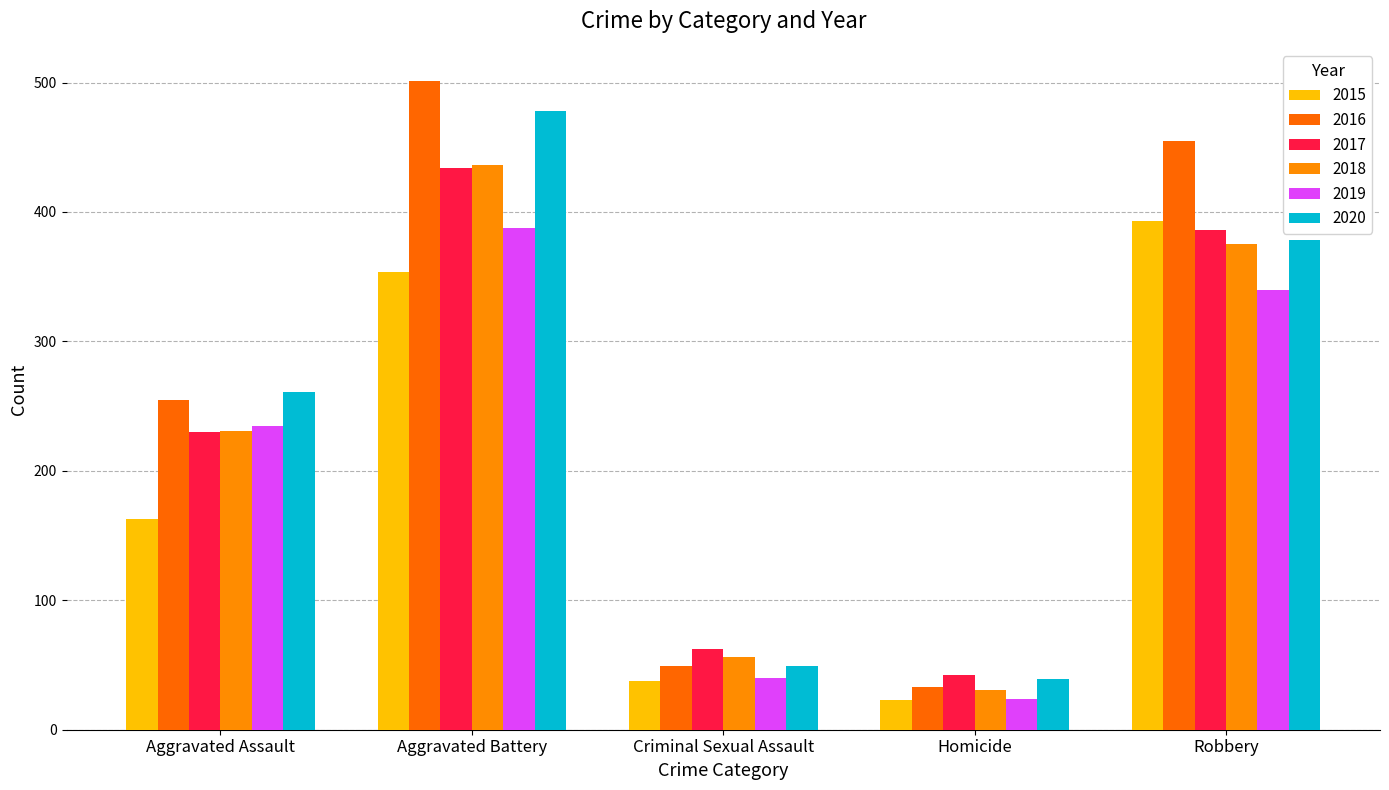

What is the difference between the highest and lowest values at Aggravated Assault?

98